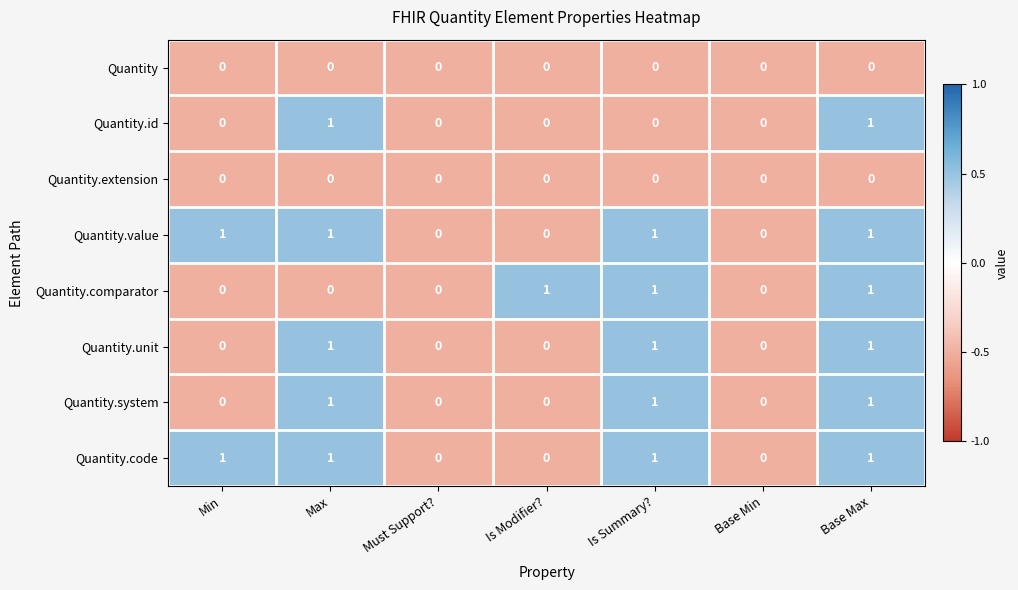

Between Max and Base Max, which series saw the biggest shift?

Quantity.comparator